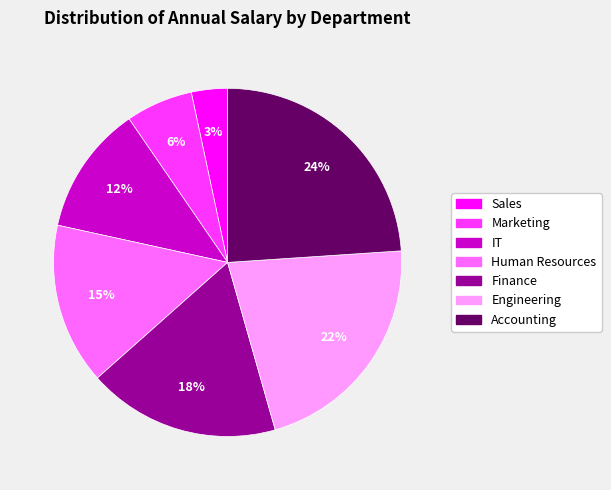

How many slices are in this pie chart?

7